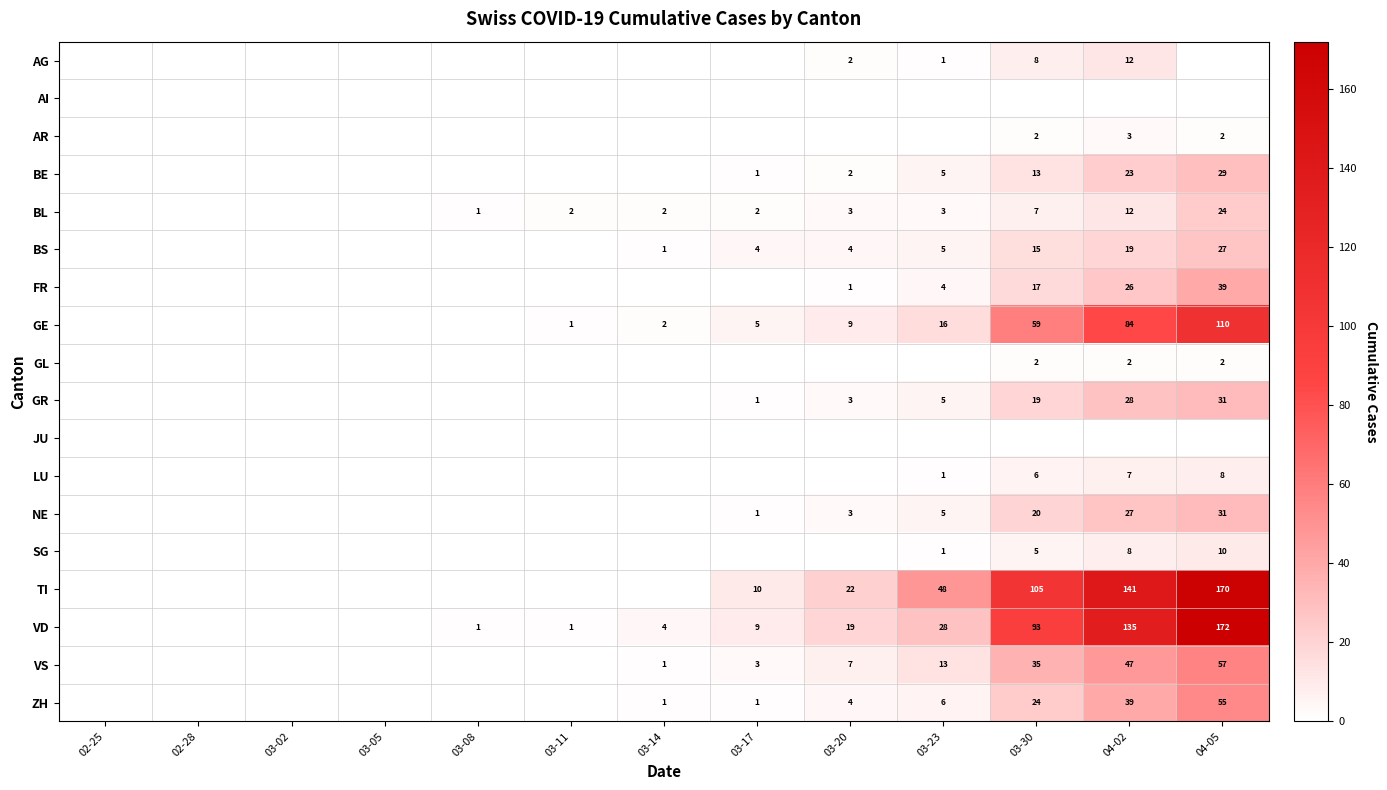

Is it true that TI equals 38 at 03-20?

False